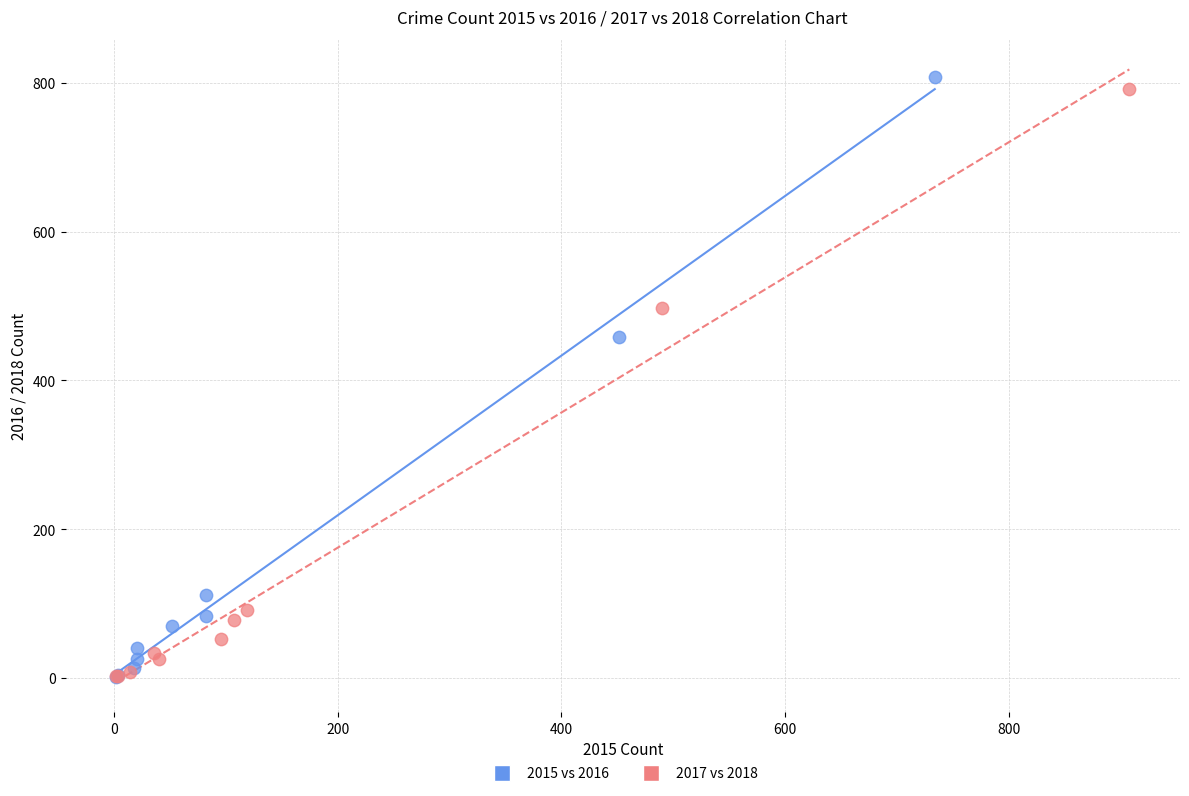

Which series has the widest spread of Y values?

2015 vs 2016